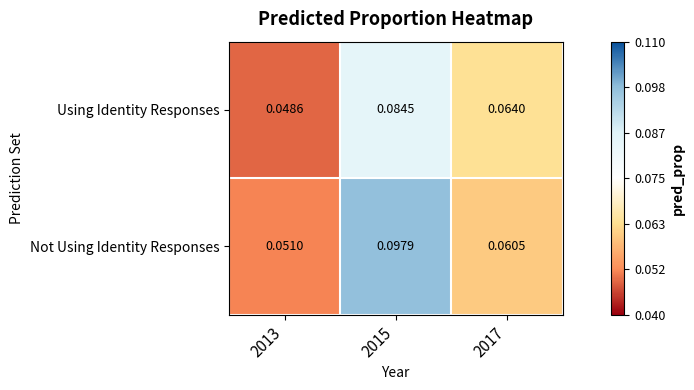

Is the value of Using Identity Responses at 2015 greater than the value of Not Using Identity Responses at 2013?

Yes